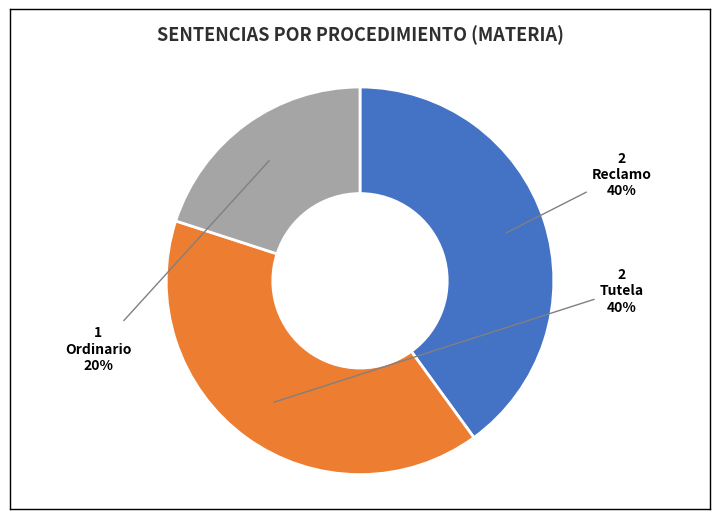

How many segments does this pie chart have?

3